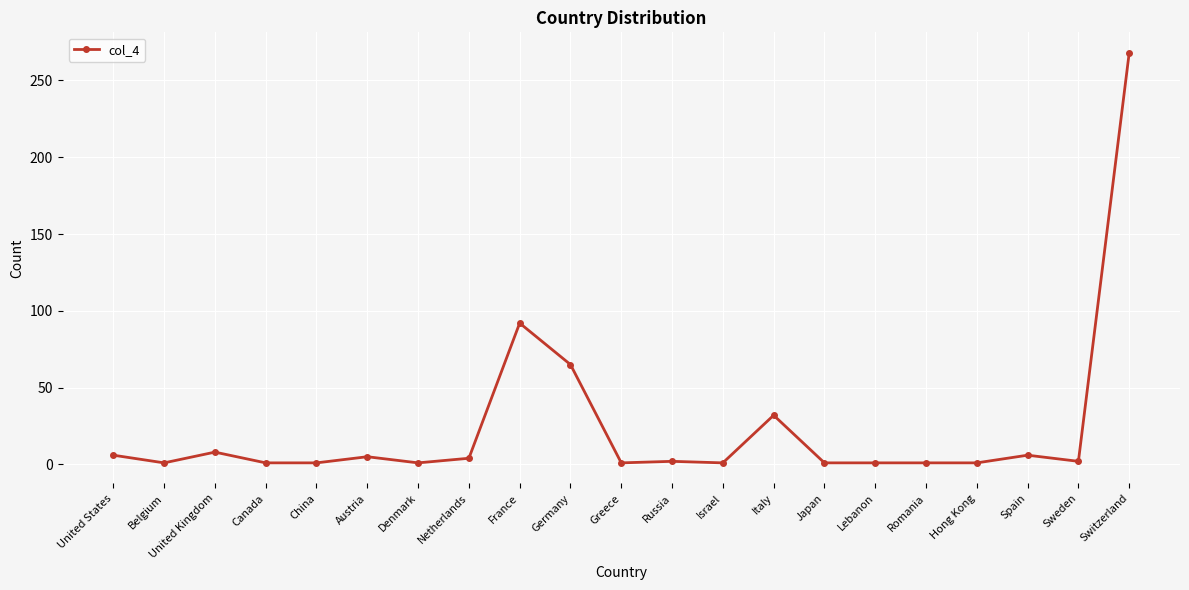

What is the label of the 11th point from the right?

Greece